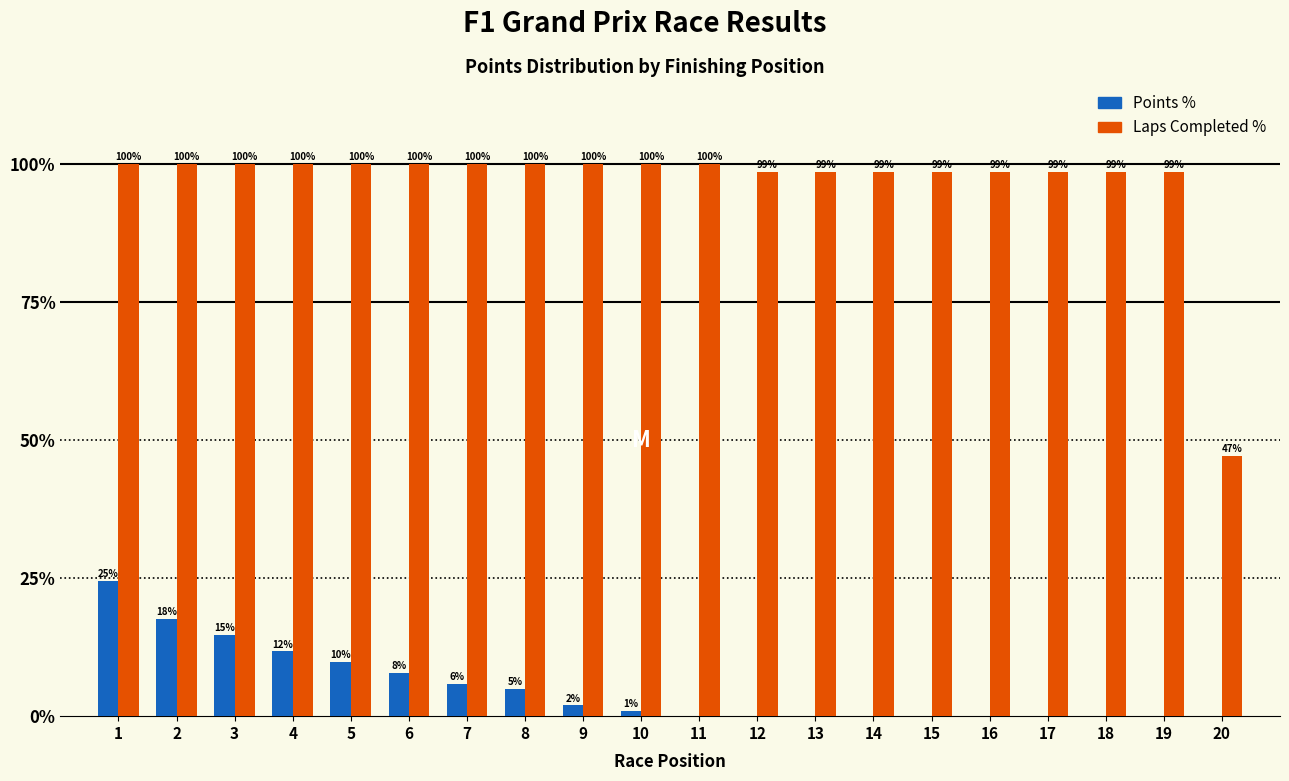

Read the Laps Completed % value at 9.

100.0